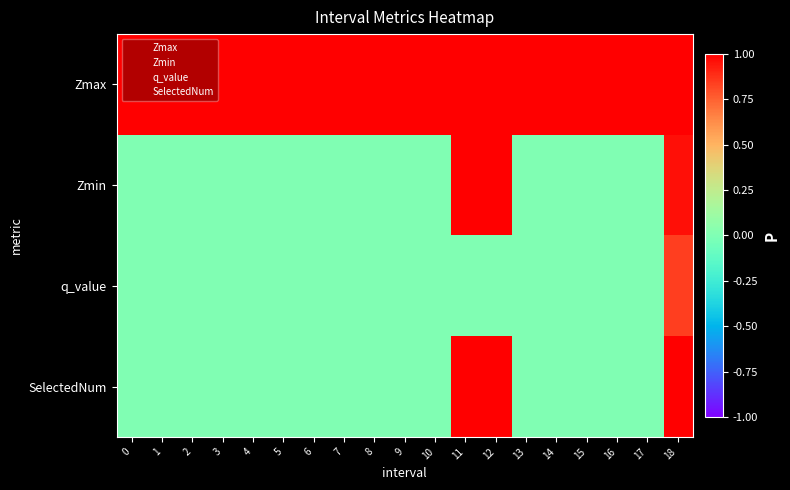

At which category is the sum across all series the highest?

18